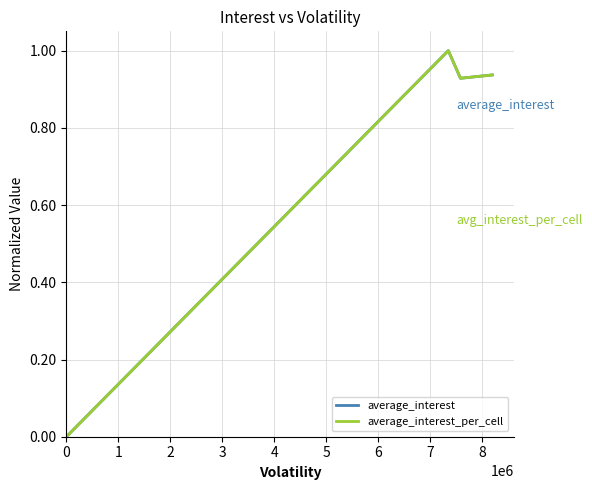

Does the chart have visible grid lines?

Yes